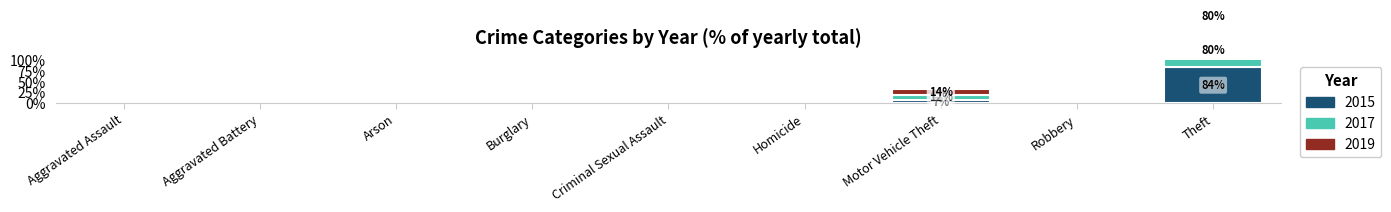

Between Motor Vehicle Theft and Homicide, which is larger?

Motor Vehicle Theft